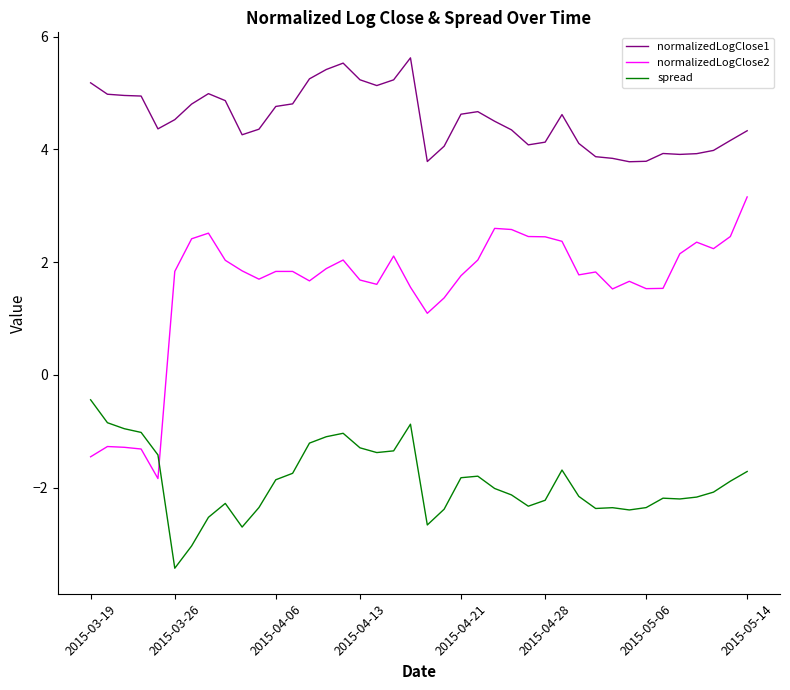

Which series has the largest total across all categories?

normalizedLogClose1